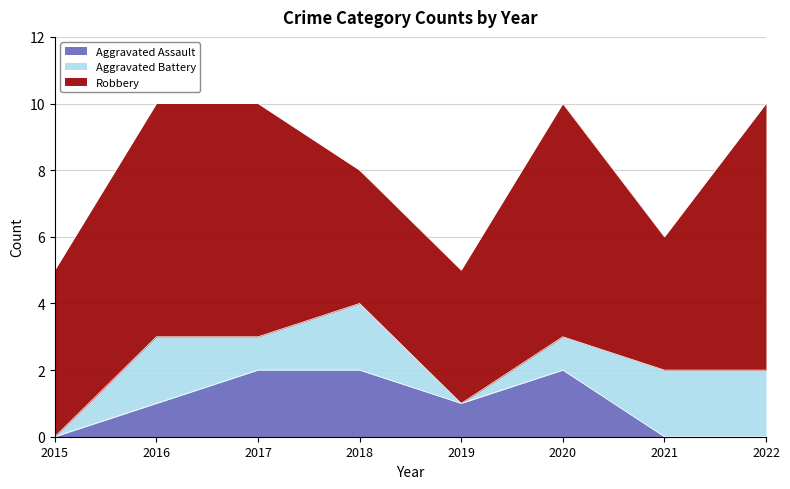

True or false: Aggravated Battery has more than 0 interior local peaks.

True